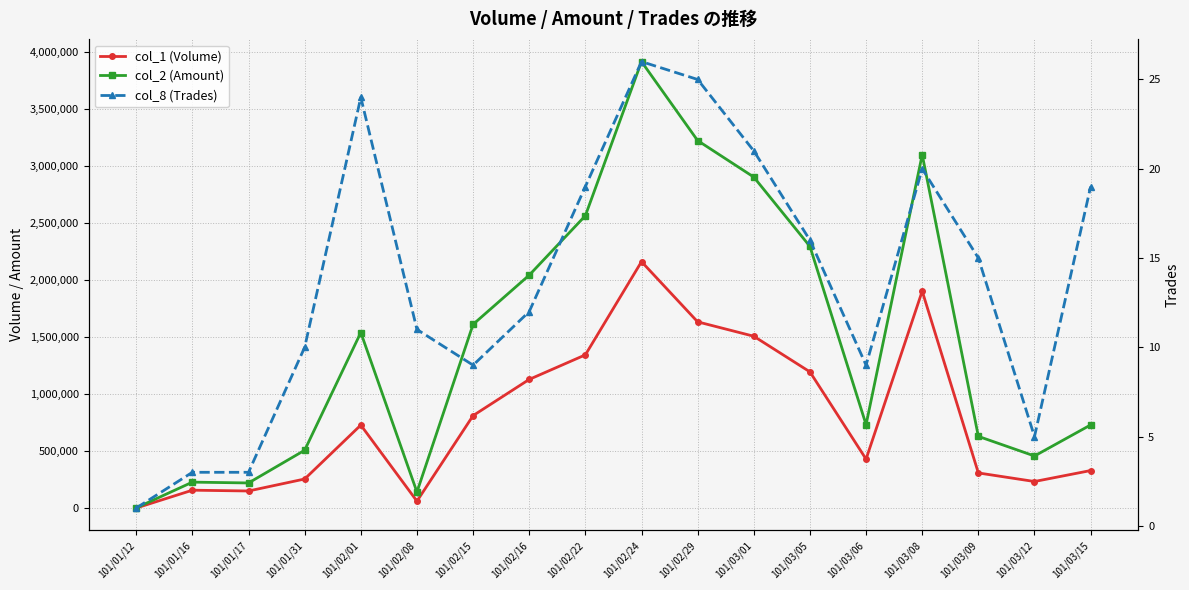

What is the difference between the maximum and minimum values in the col_1 (Volume) series?

2157000